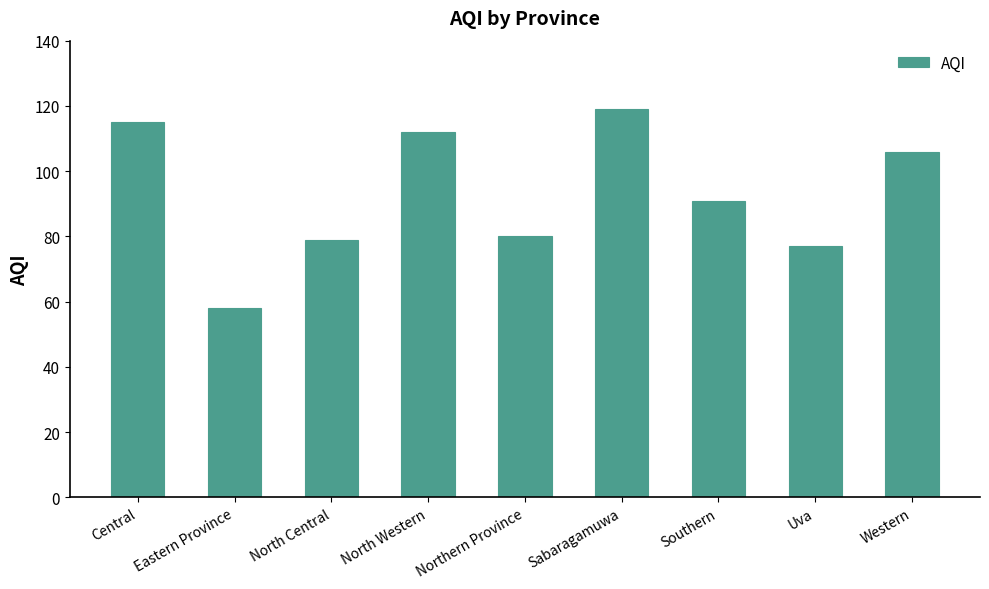

What is the value of the 5th bar from the left?

80